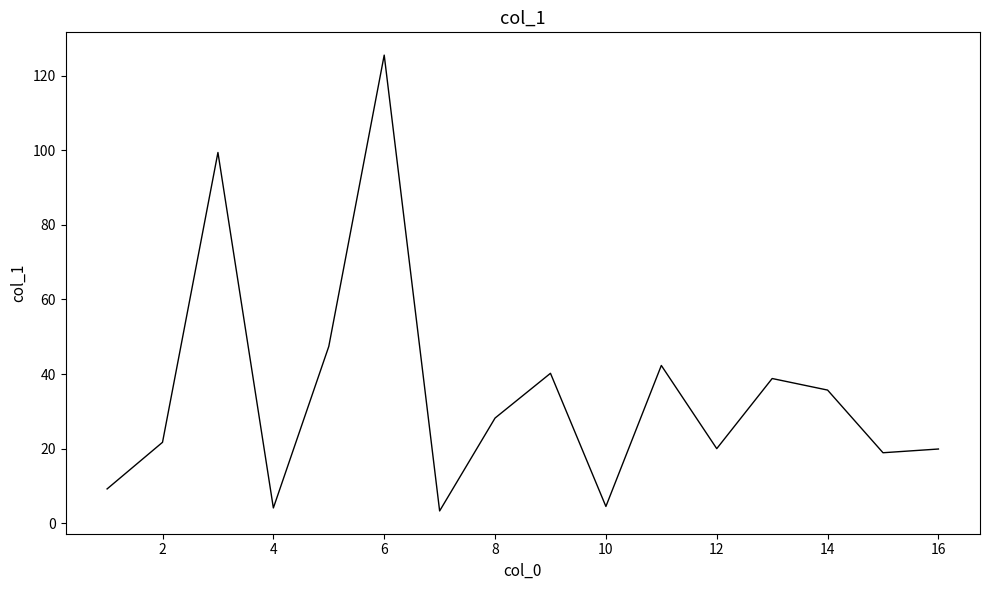

What is the maximum value shown in the chart?

125.5